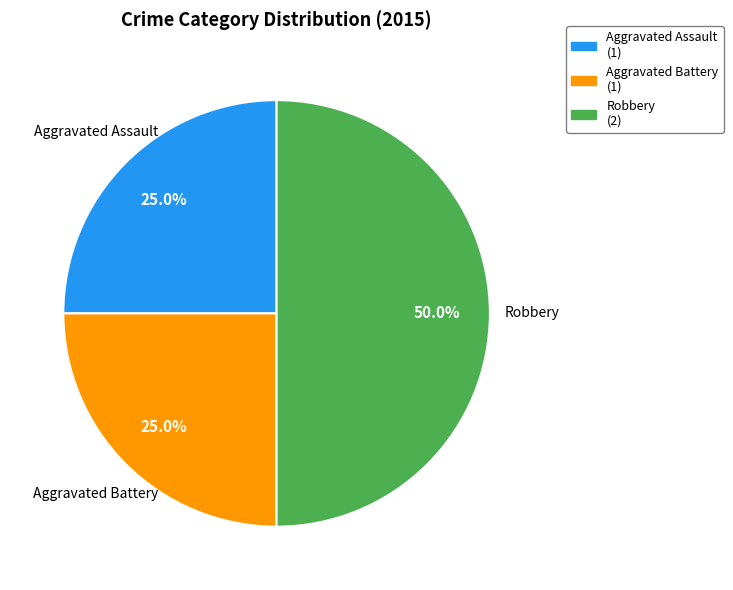

Is it true that Robbery is 56% of the pie?

False